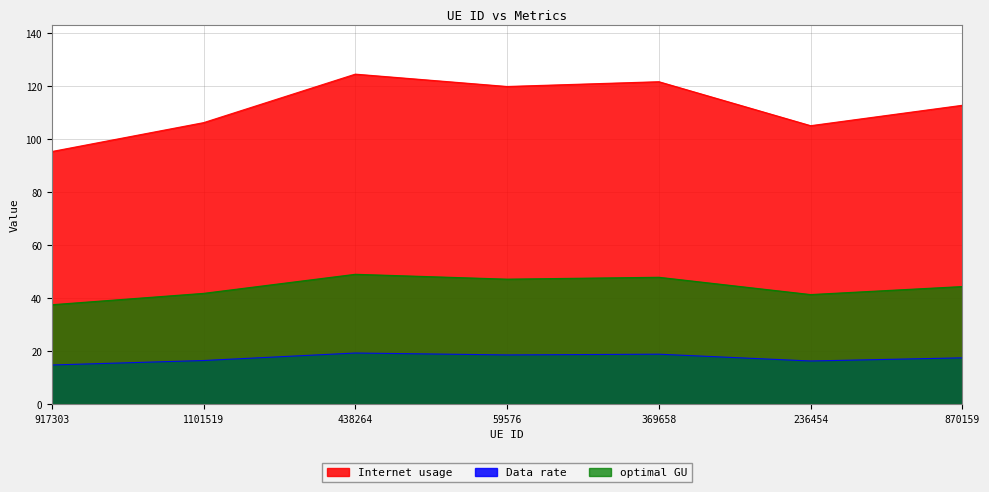

What value does the Data rate series have at 917303?

14.7